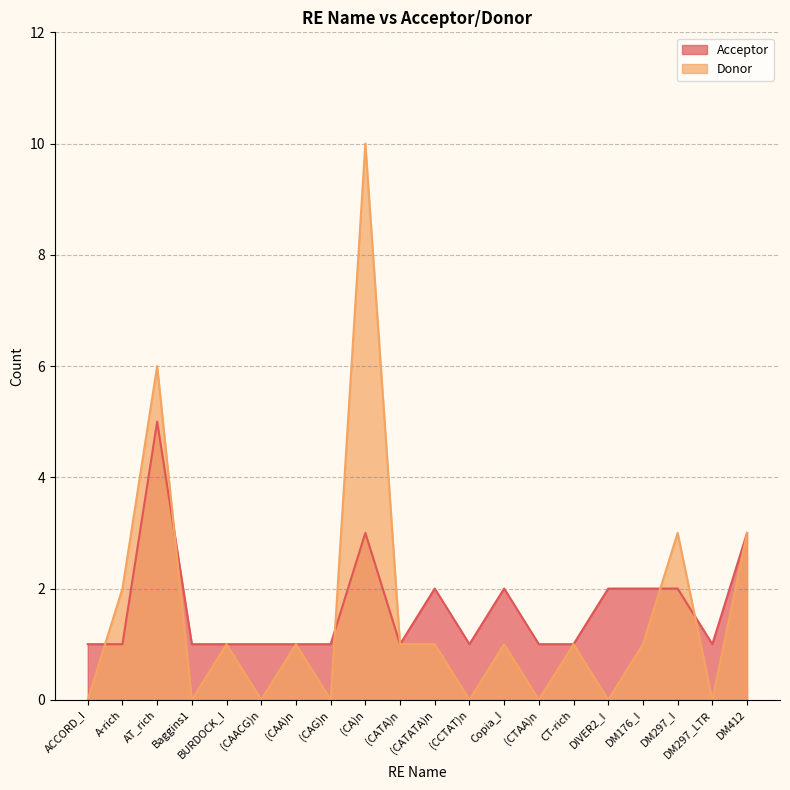

Reading left to right, extract all data points from this chart.

Acceptor: ACCORD_I=1	A-rich=1	AT_rich=5	Baggins1=1	BURDOCK_I=1	(CAACG)n=1	(CAA)n=1	(CAG)n=1	(CA)n=3	(CATA)n=1	(CATATA)n=2	(CCTAT)n=1	Copia_I=2	(CTAA)n=1	CT-rich=1	DIVER2_I=2	DM176_I=2	DM297_I=2	DM297_LTR=1	DM412=3
Donor: ACCORD_I=0	A-rich=2	AT_rich=6	Baggins1=0	BURDOCK_I=1	(CAACG)n=0	(CAA)n=1	(CAG)n=0	(CA)n=10	(CATA)n=1	(CATATA)n=1	(CCTAT)n=0	Copia_I=1	(CTAA)n=0	CT-rich=1	DIVER2_I=0	DM176_I=1	DM297_I=3	DM297_LTR=0	DM412=3